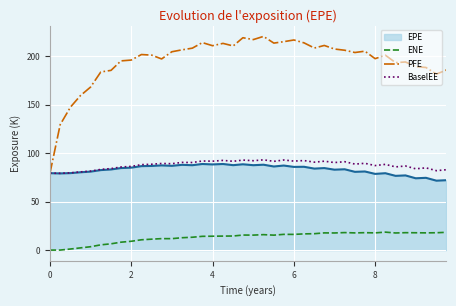

Which series has the widest spread of values?

PFE